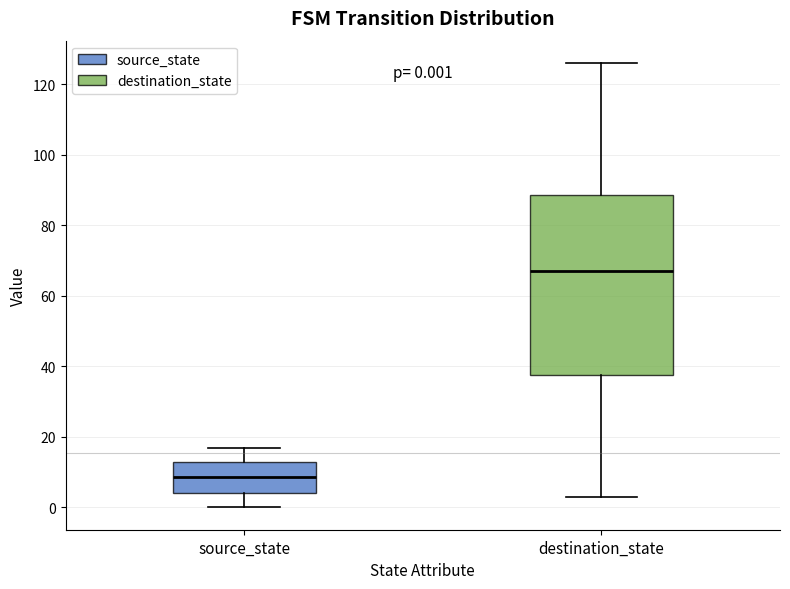

Which box is the tallest, from its lower edge to its upper edge?

destination_state